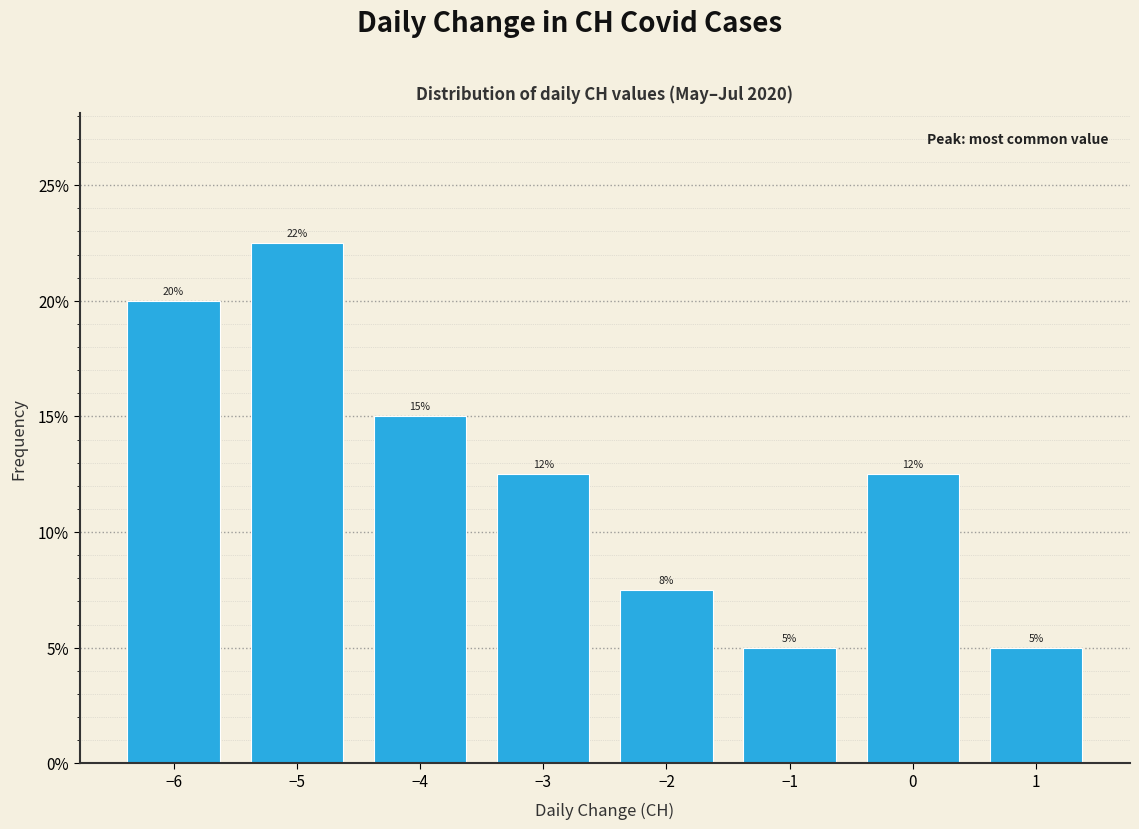

Does the chart contain any negative values?

No